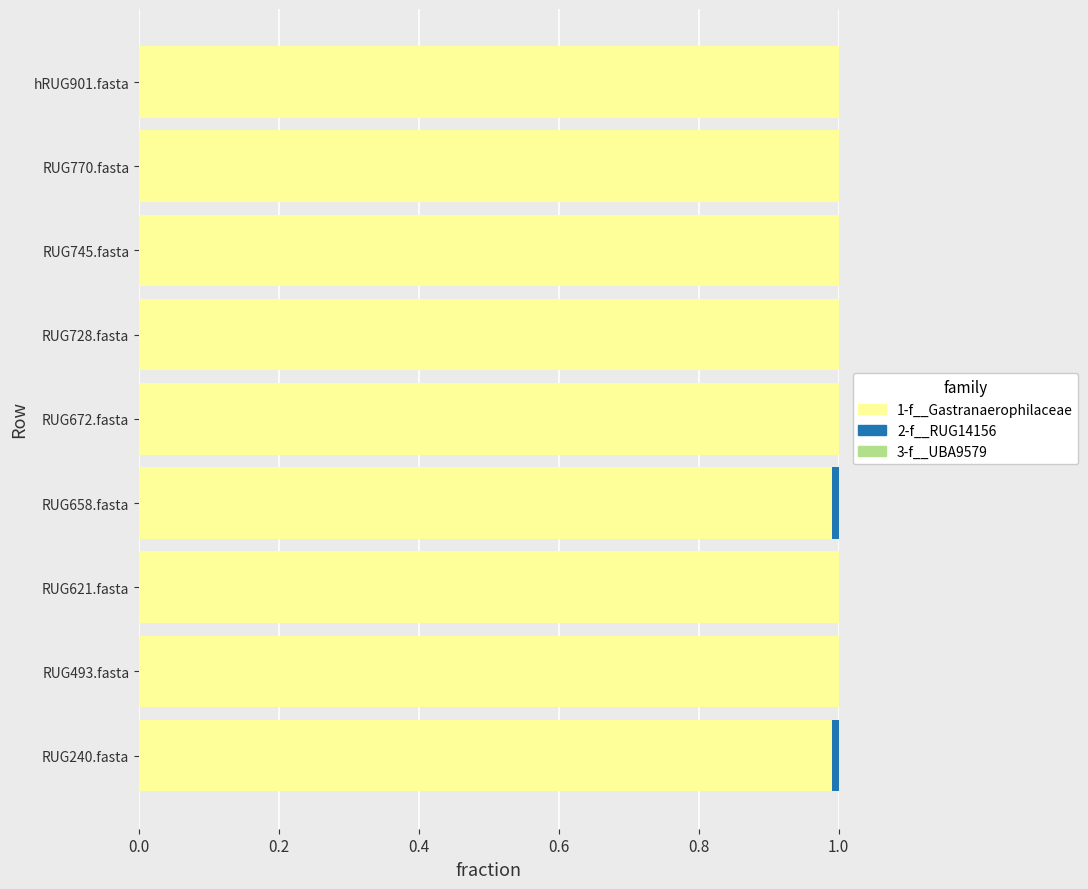

True or false: 1-f__Gastranaerophilaceae has a value of 1.0 at RUG493.fasta.

True